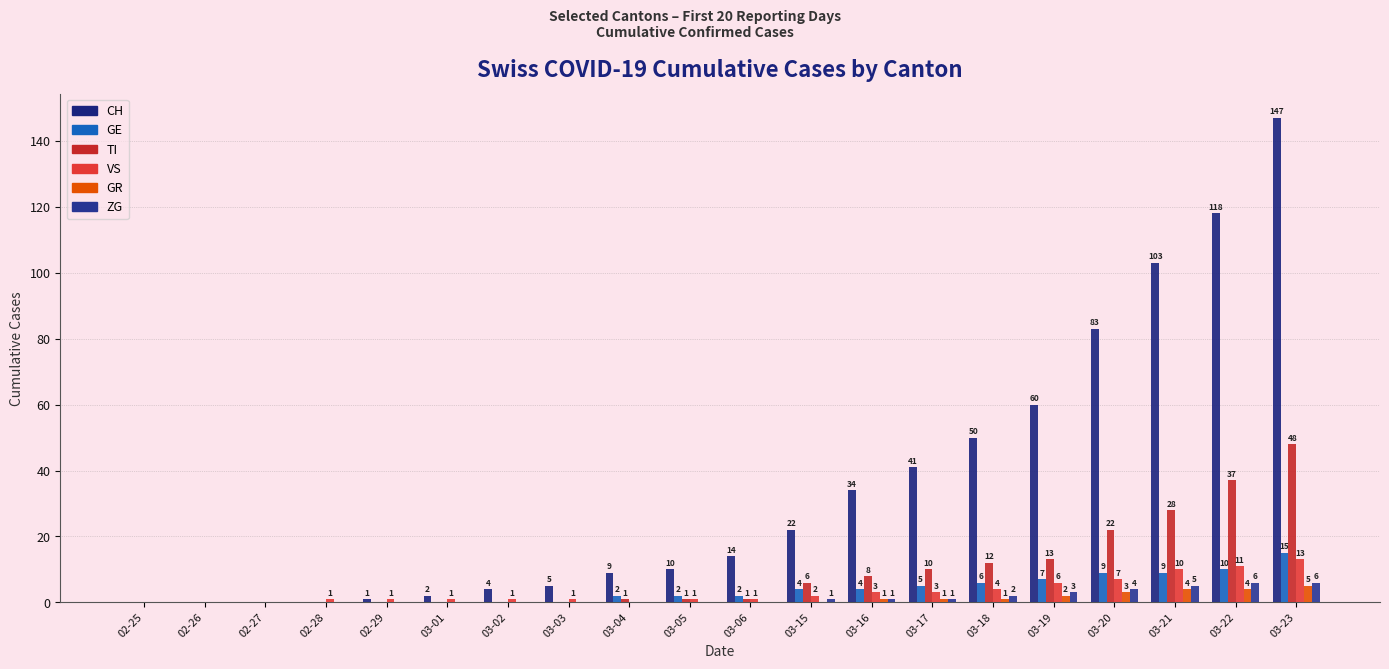

Which series has the widest spread of values?

CH